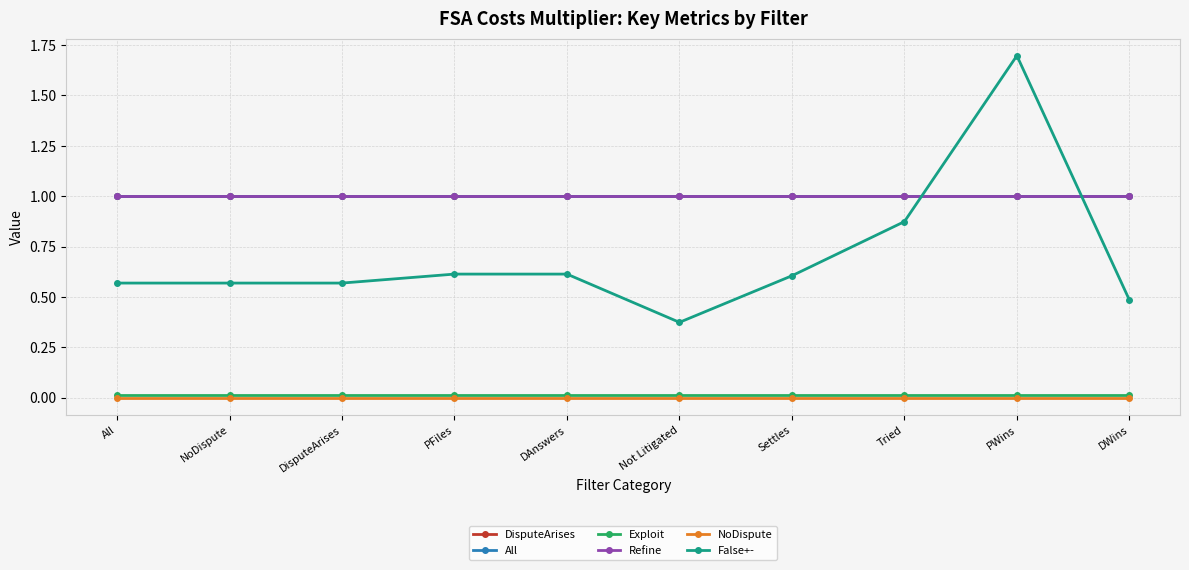

What is the value of the DisputeArises point at the 1st from the left?

1.0